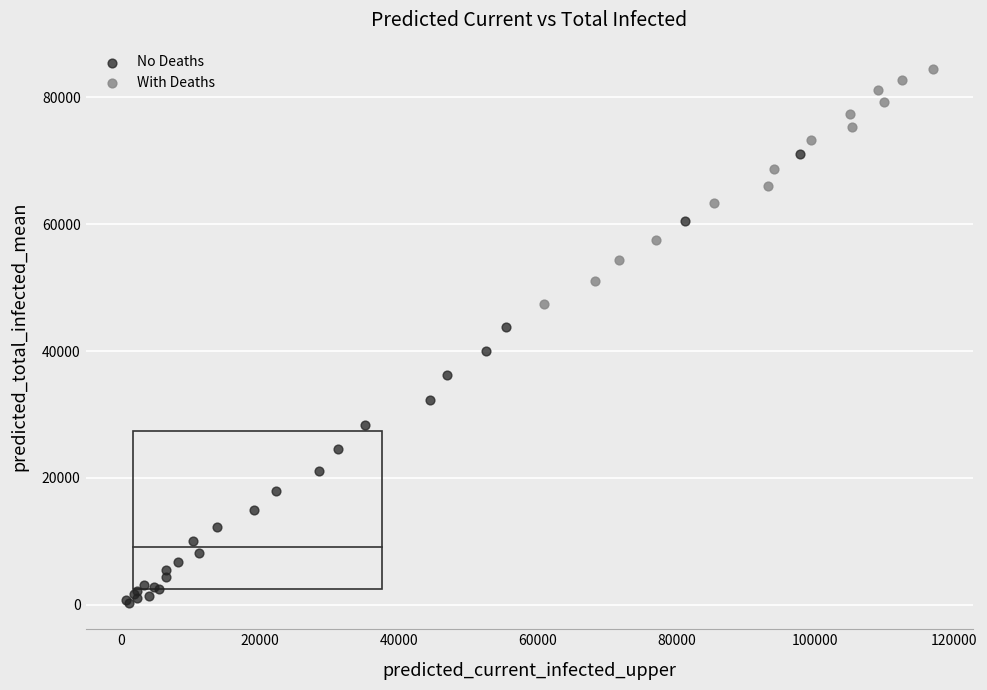

Which series reaches the minimum Y coordinate?

No Deaths